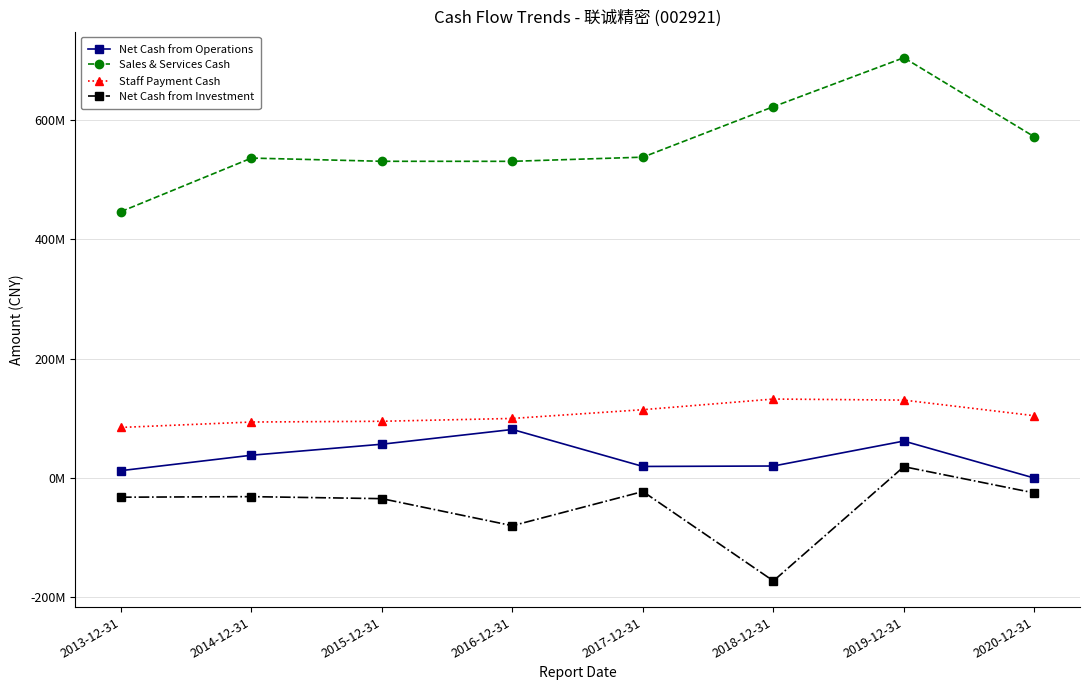

Is the value of Net Cash from Operations at 2014-12-31 greater than the value of Sales & Services Cash at 2020-12-31?

No